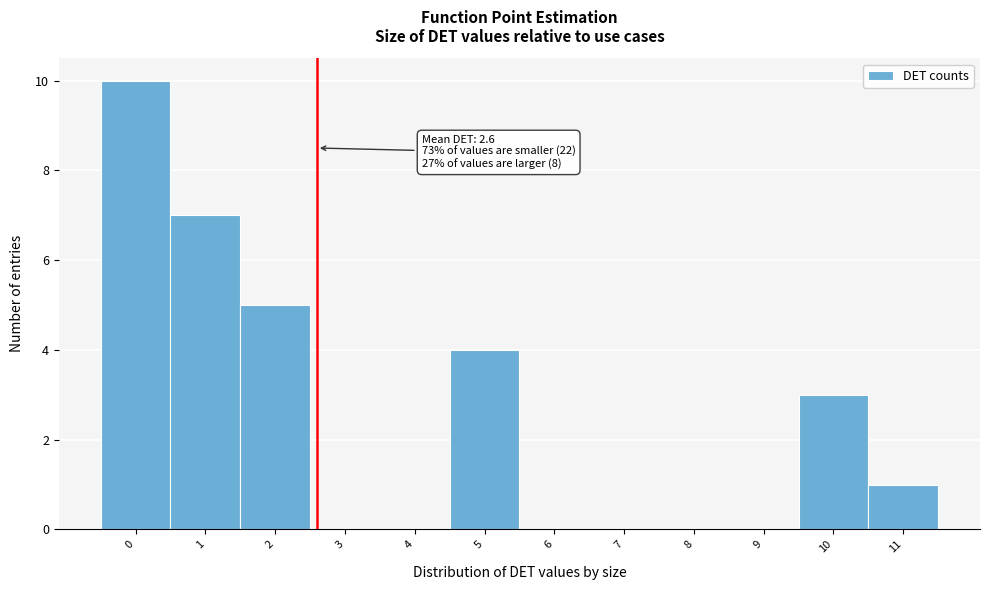

Over which range of the x-axis is the bar tallest?

-0.5 to 0.5